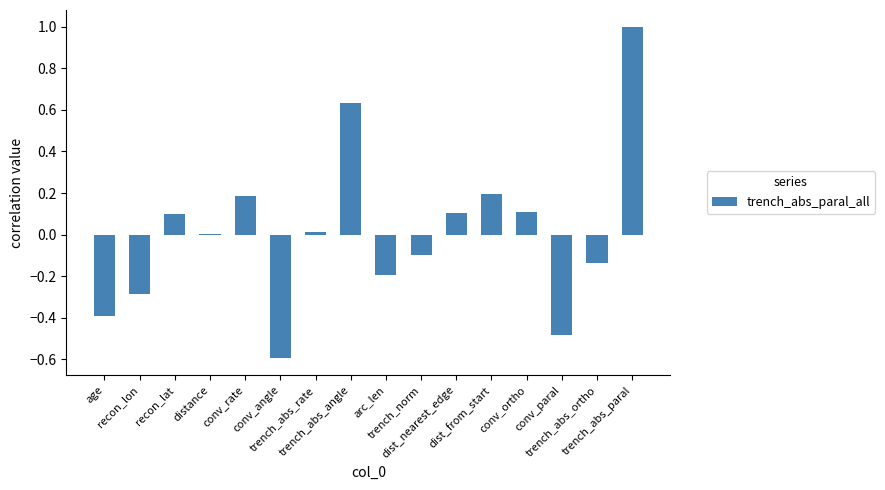

What is the maximum value shown in the chart?

1.0